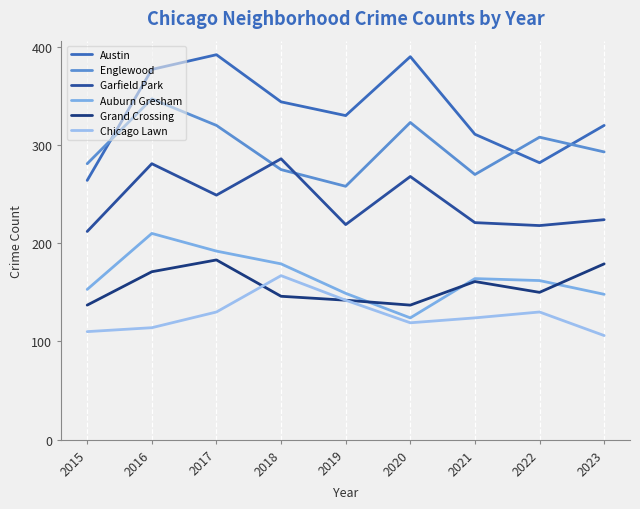

At which category does Garfield Park reach its first local peak?

2016